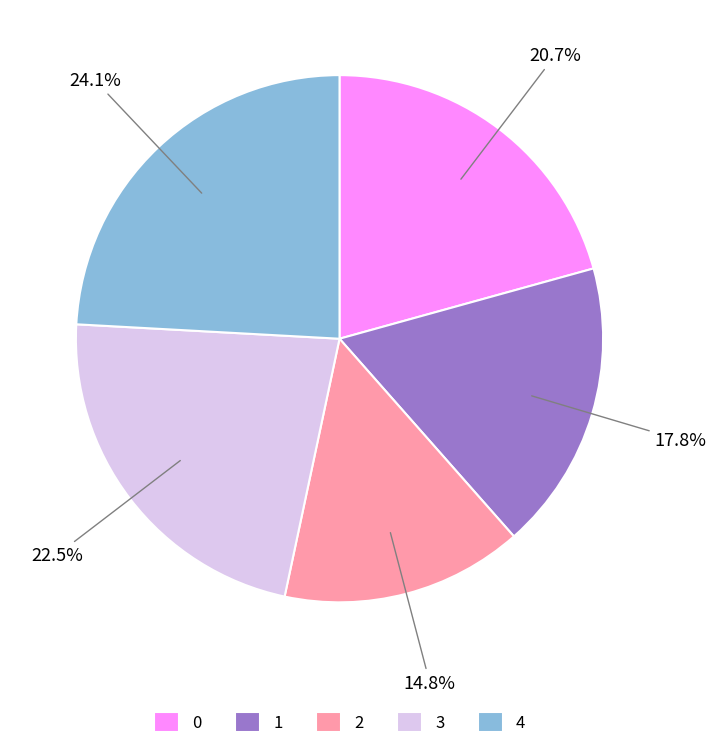

What is the largest slice in the pie chart?

4